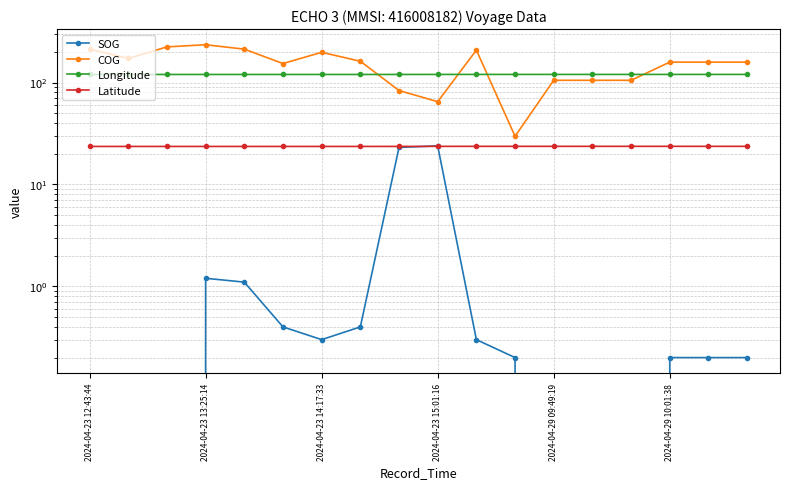

How many interior local valleys does the SOG series have?

1